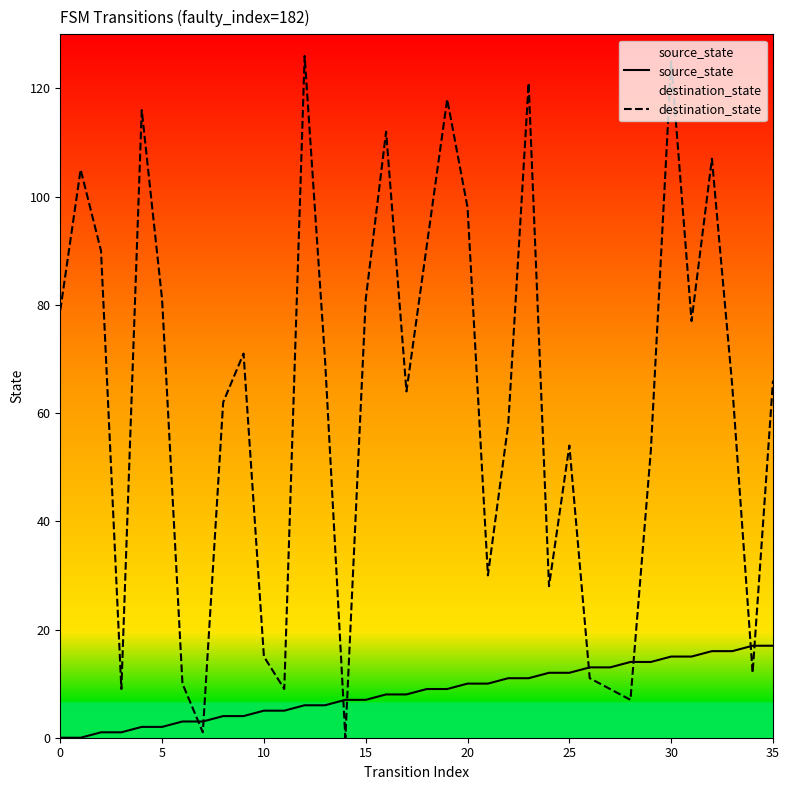

Which series has the widest spread of values?

destination_state